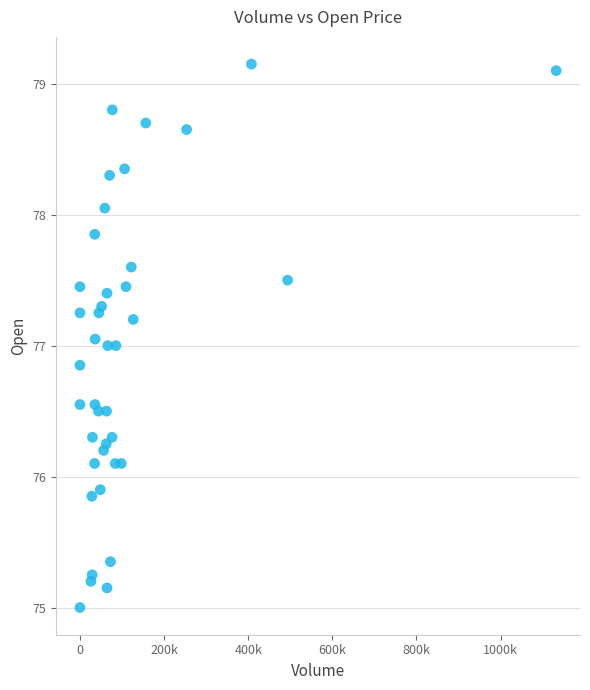

What is the range of X values (max minus min)?

1132081.0